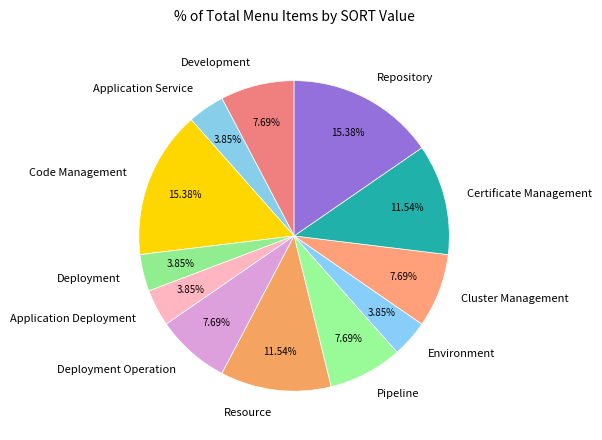

The Code Management slice represents 15% of the pie. True or false?

True